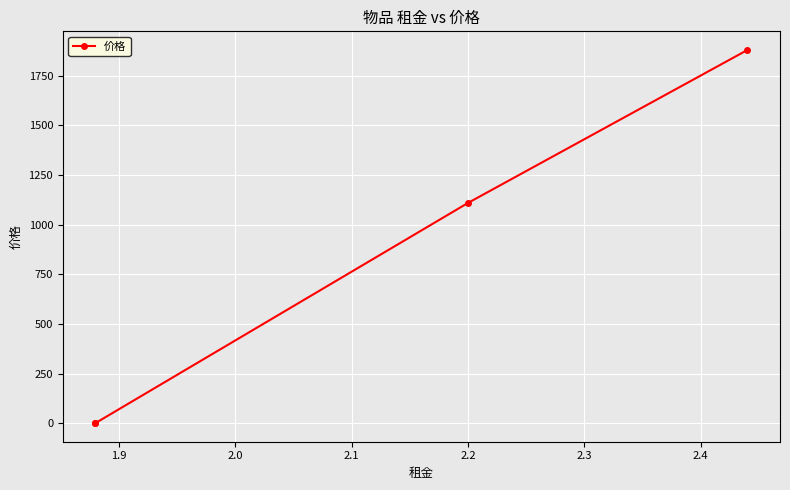

Does the chart display data point markers on the line(s)?

Yes